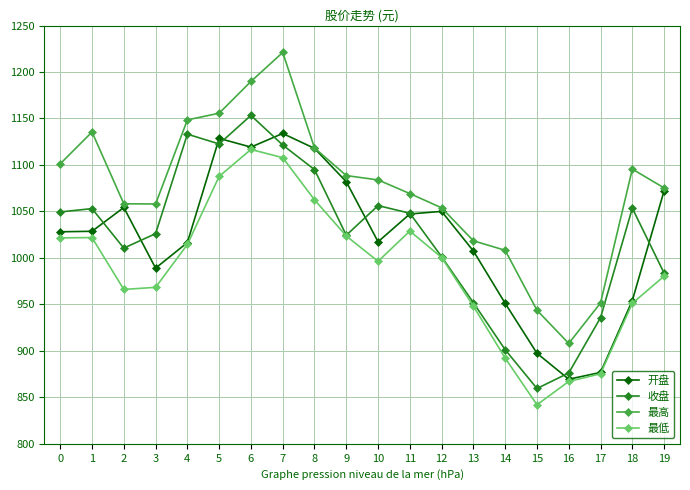

True or false: 最低 and 最高 cross at least once.

False